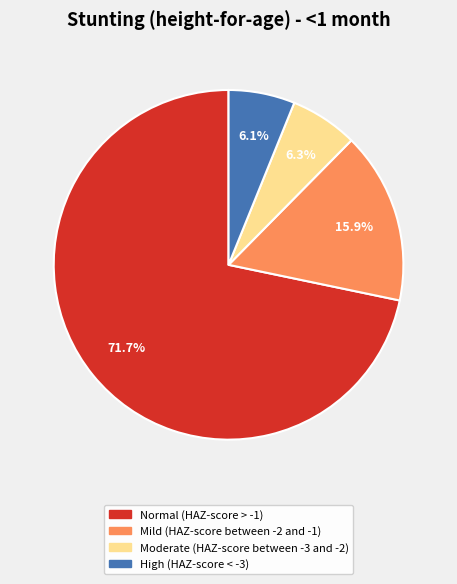

What portion of the pie excludes Mild (HAZ-score between -2 and -1)?

84.1%